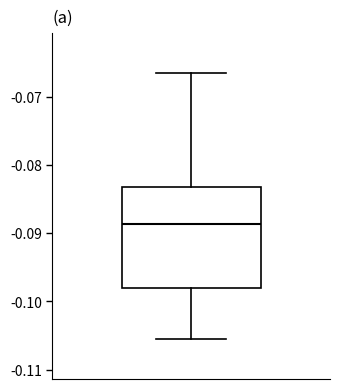

Transcribe this box plot: give where the median line is, the range the box spans, and where the two whiskers end, as read against the y-axis. The values are not printed on the chart, so give them approximately, as read against the axis.

median -0.089, box -0.098 to -0.083, whiskers -0.106 to -0.067